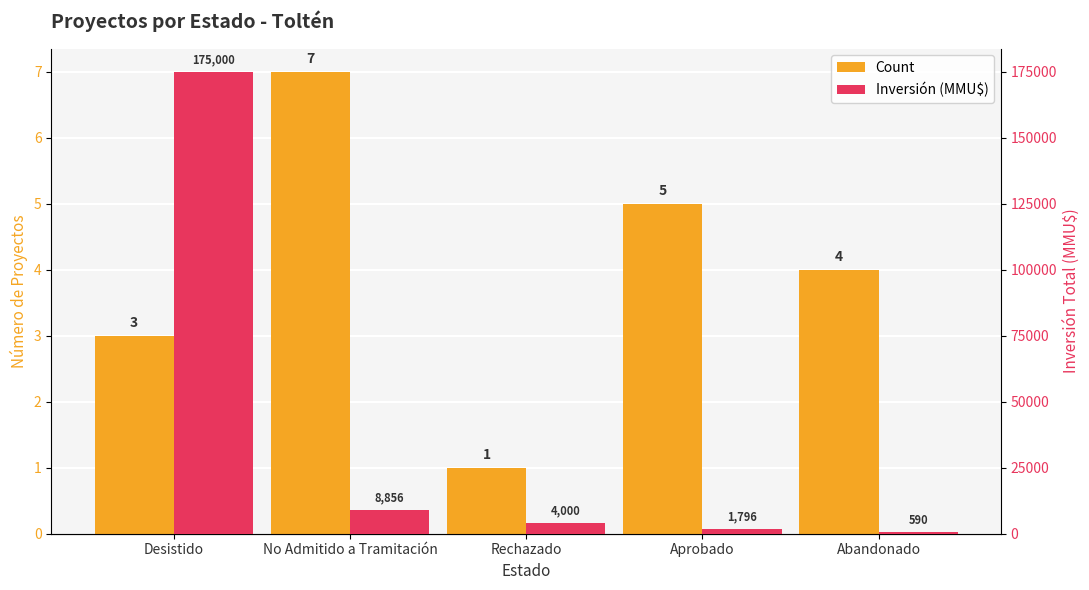

At which category is the sum across all series the highest?

Desistido